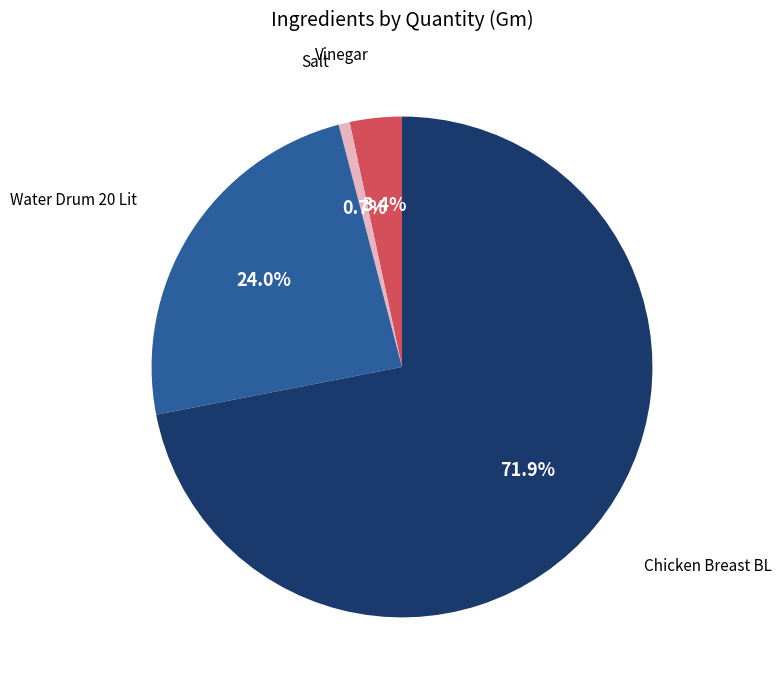

Approximately how many times larger is the value at Vinegar compared to Water Drum 20 Lit?

0.1